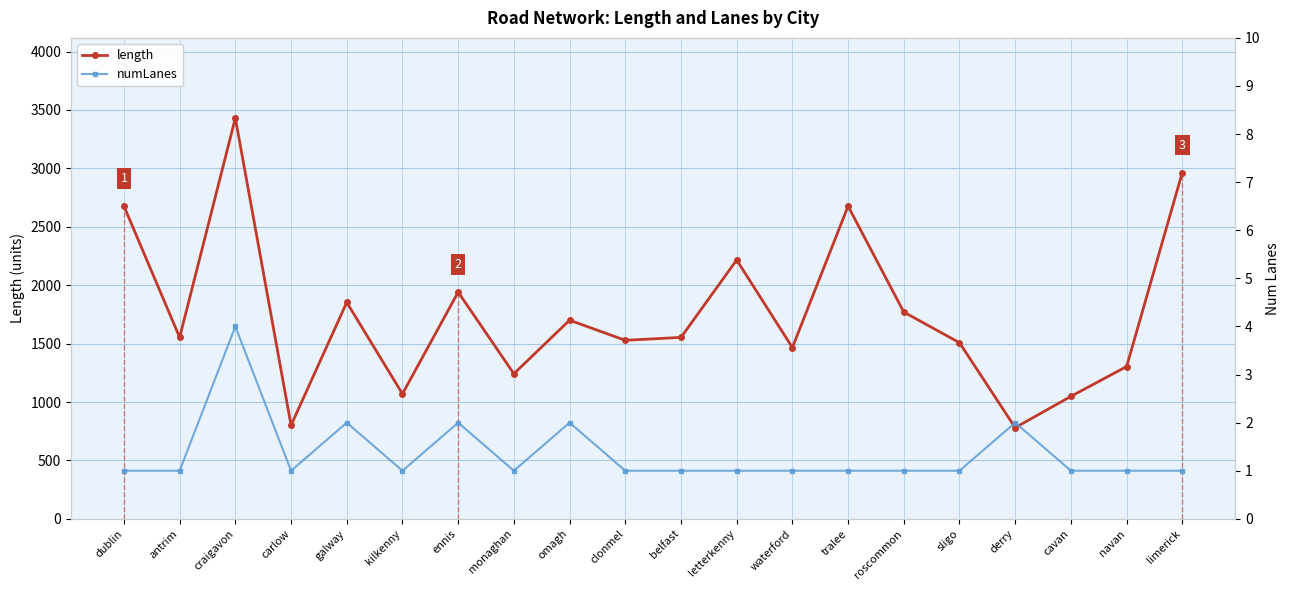

How many lines are shown in the chart?

2